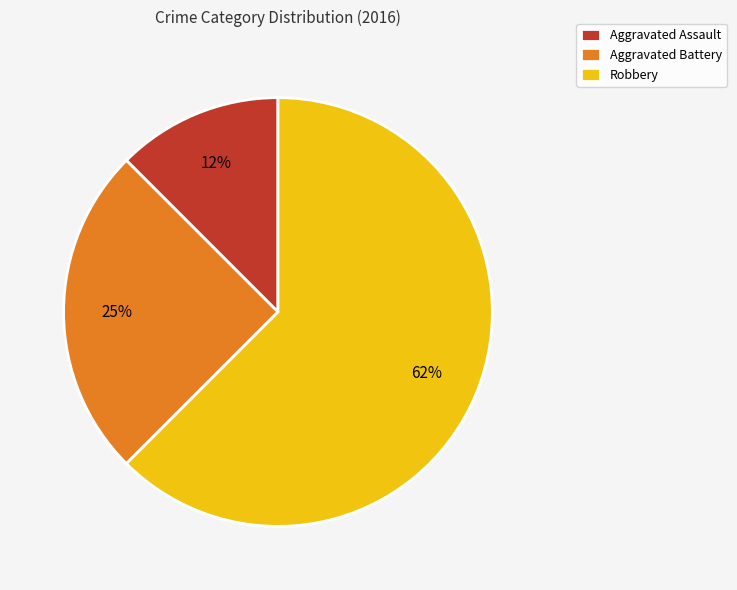

Count the number of slices in the pie.

3